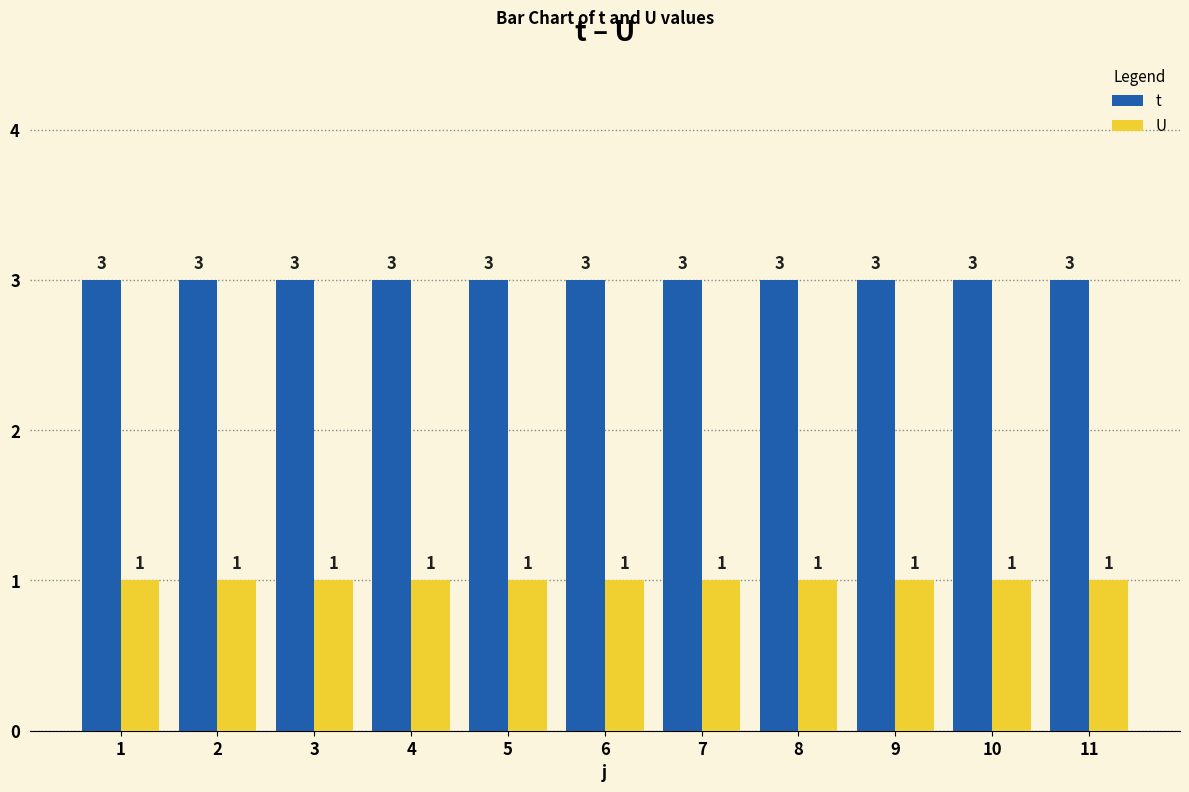

How many bars are there in total?

22